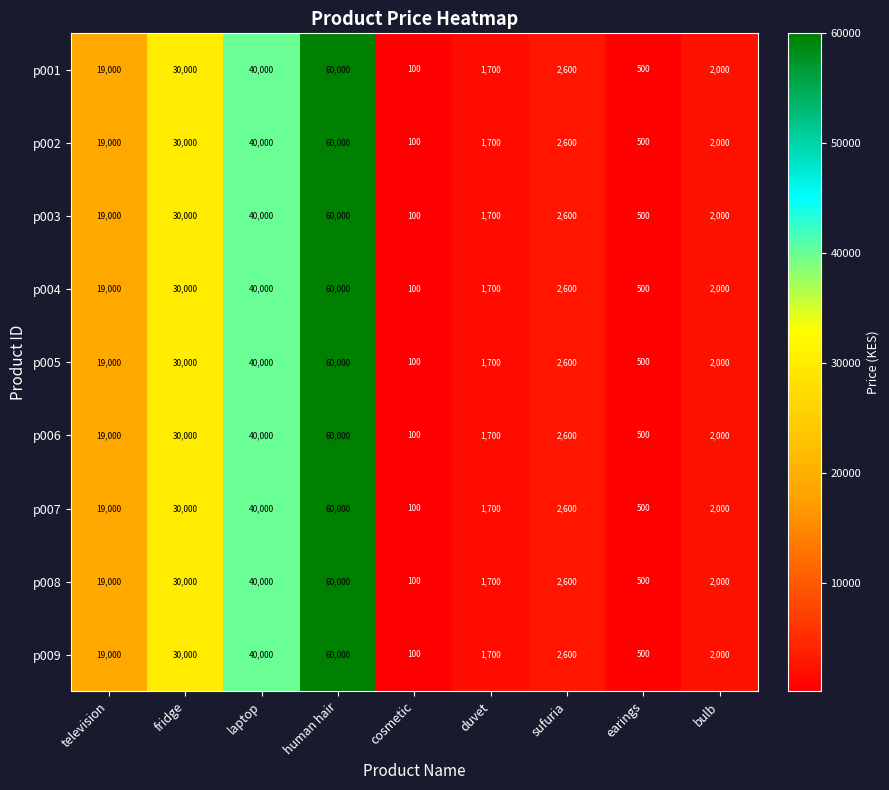

The p008 series shows 7621 at television. True or false?

False